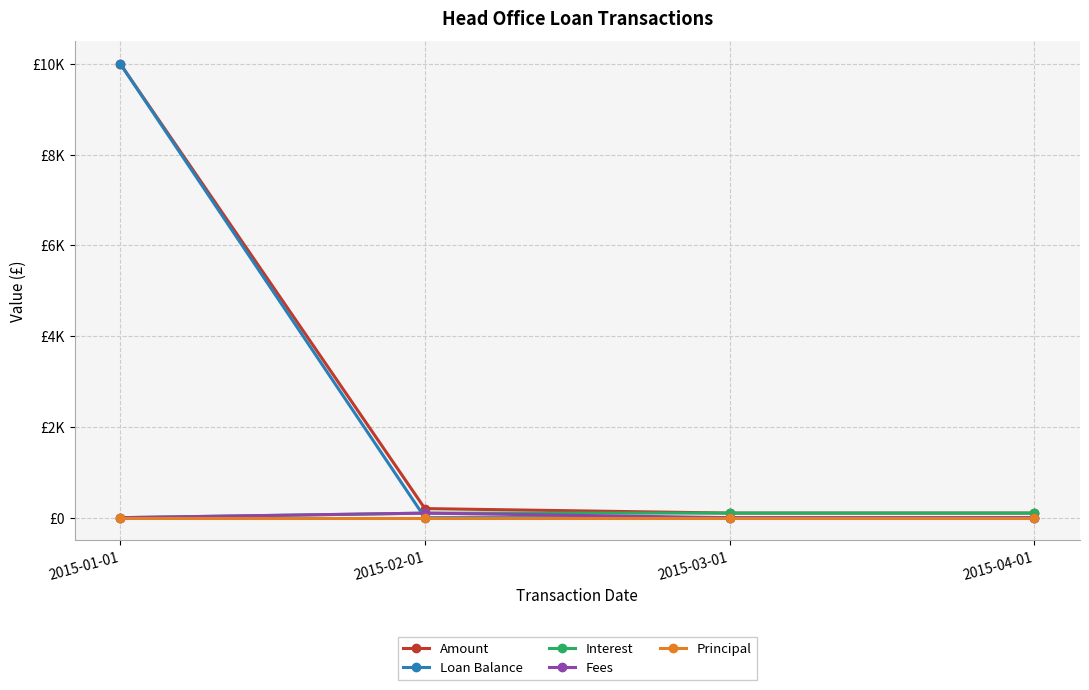

Where is the first local maximum for Fees?

2015-02-01